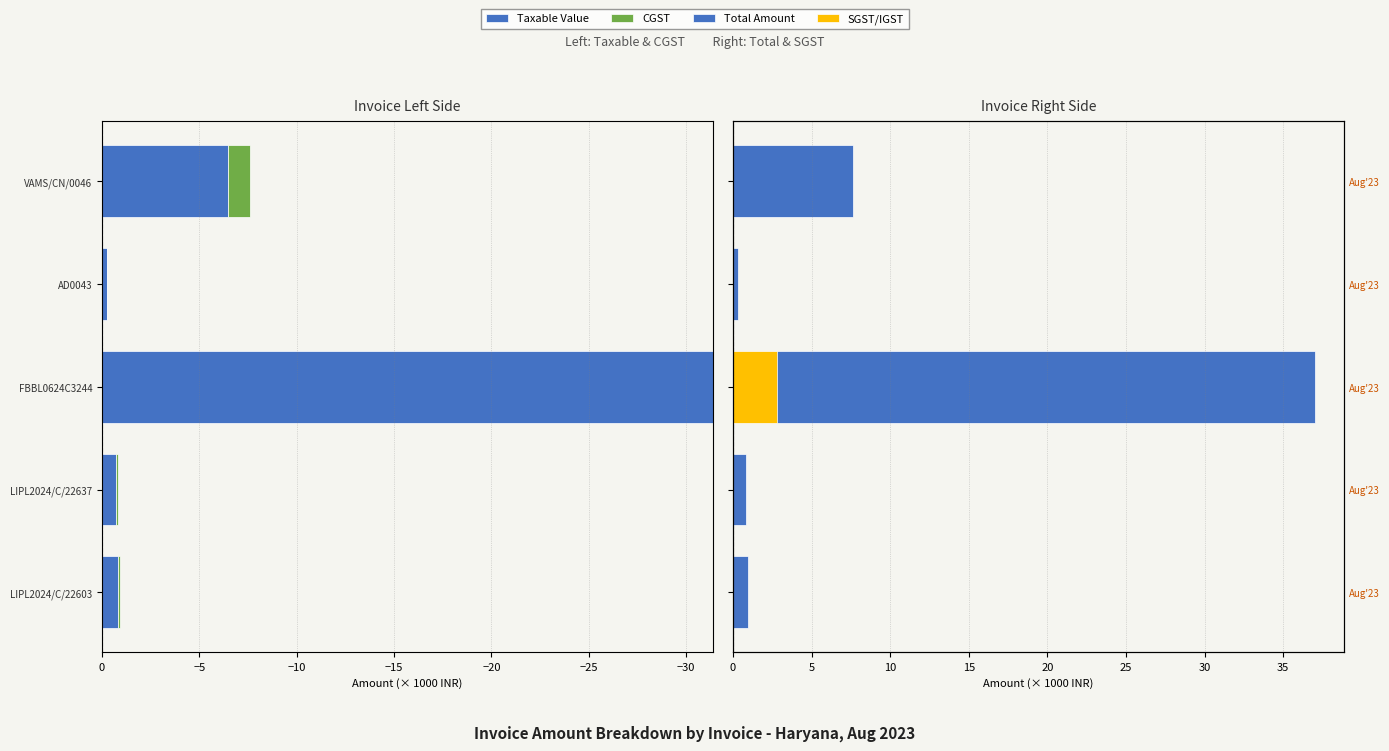

Does the chart contain any negative values?

Yes